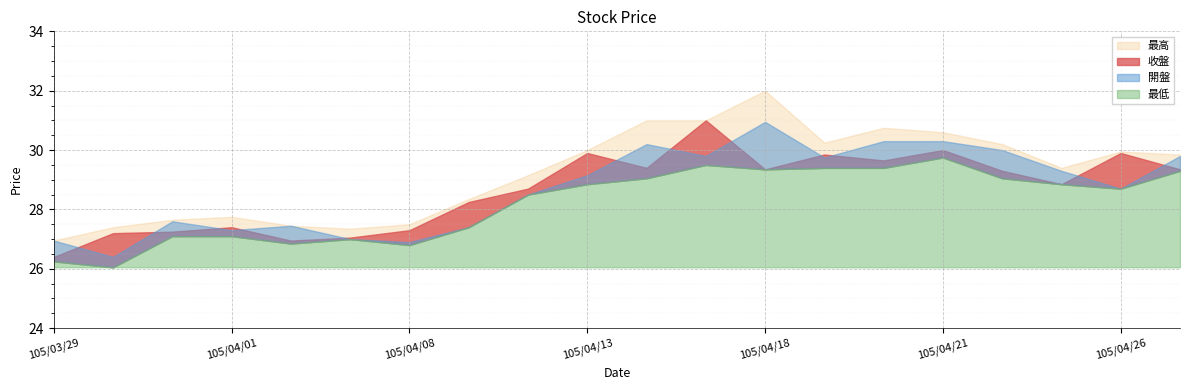

At which category does 開盤 reach its first local peak?

105/03/31